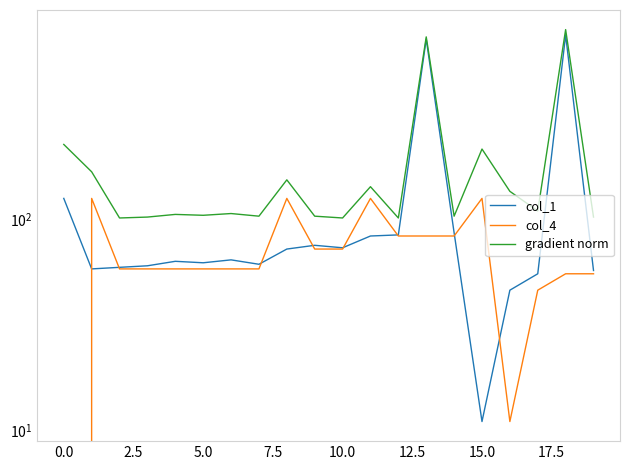

Which has a higher value, 17 or 14?

14